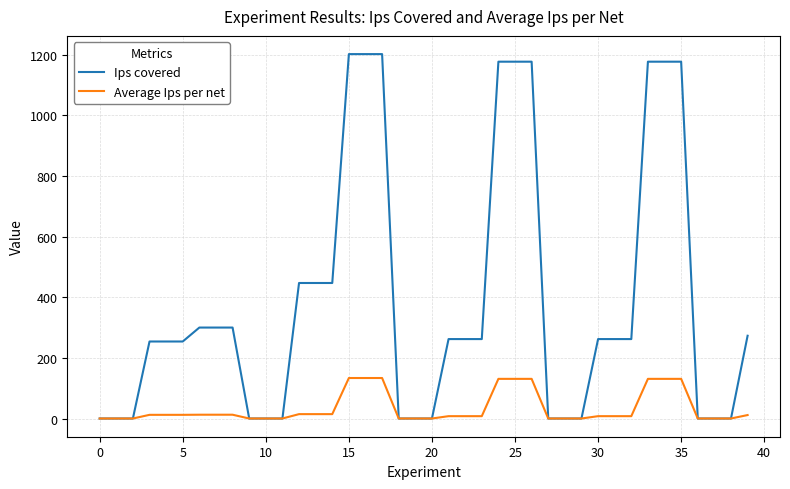

Which series has the widest spread of values?

Ips covered